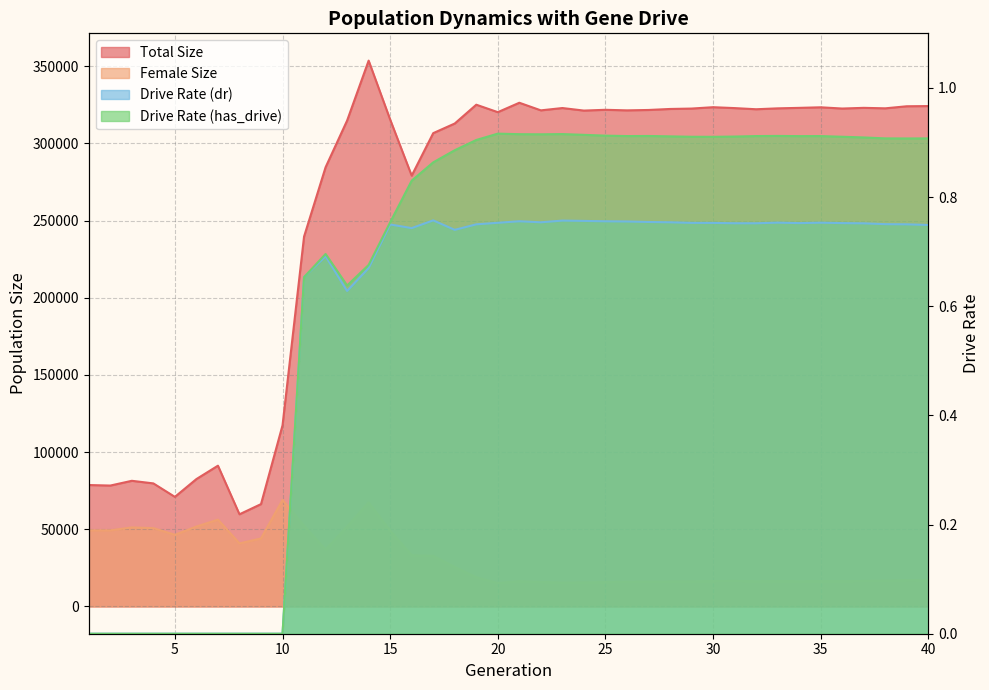

Which series has the largest total across all categories?

size